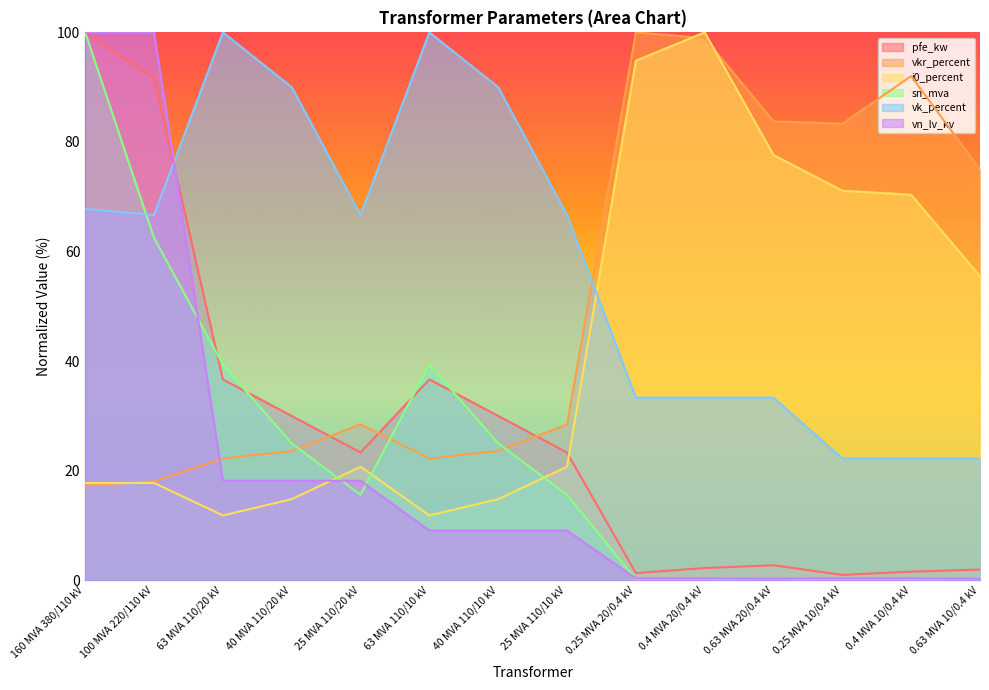

Is the value of vk_percent at 0.4 MVA 10/0.4 kV greater than the value of vn_lv_kv at 40 MVA 110/10 kV?

Yes